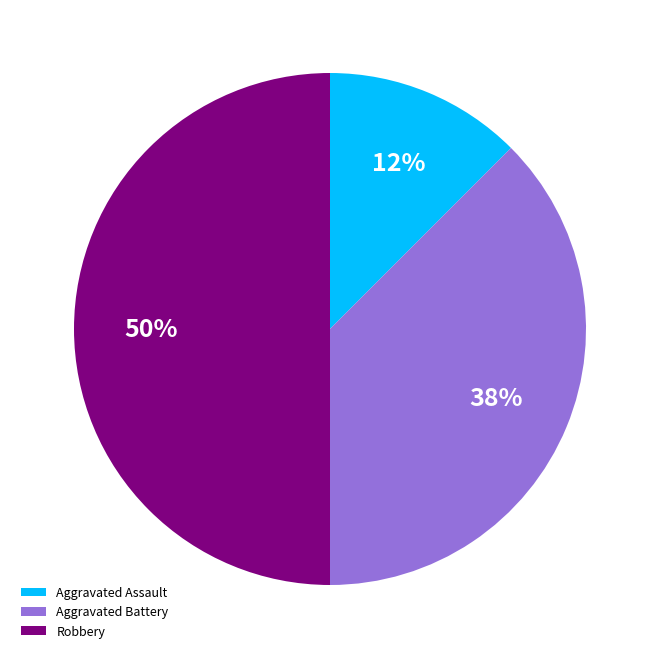

Does Aggravated Assault represent more than half of the total?

No